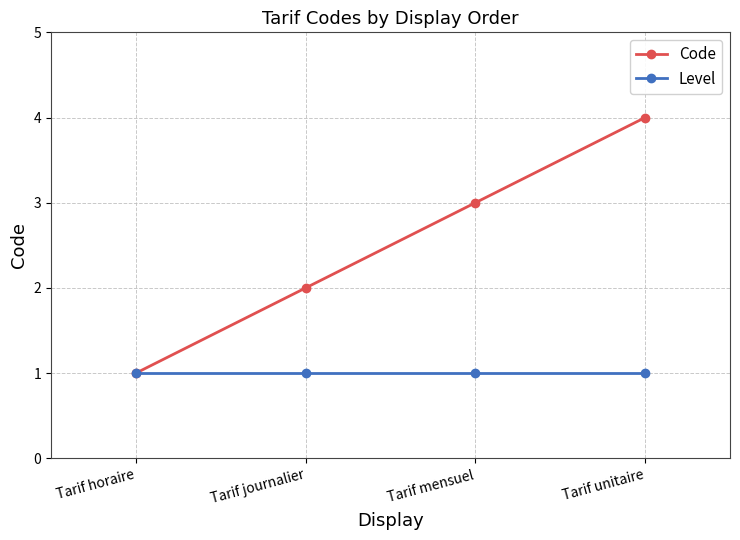

At Tarif unitaire, list the series in order from smallest to largest.

Level, Code